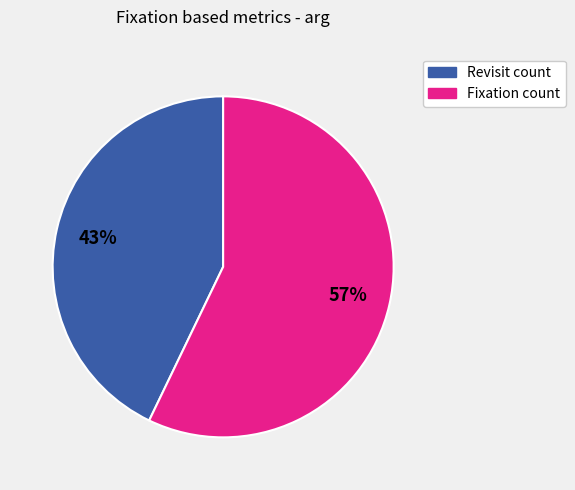

Count the number of slices in the pie.

2